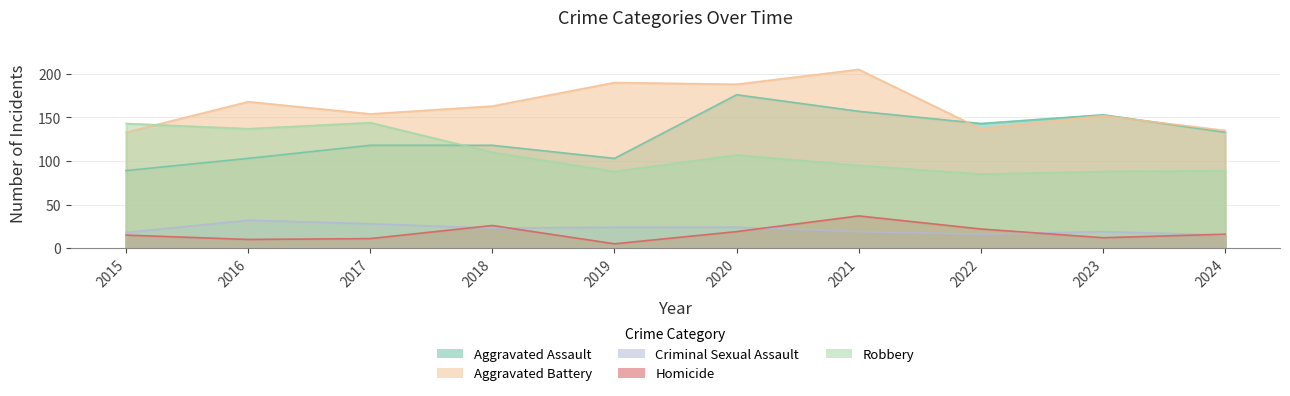

Reading left to right, list all the values displayed in this chart.

Aggravated Assault: 2015=89	2016=103	2017=118	2018=118	2019=103	2020=176	2021=157	2022=143	2023=153	2024=133
Aggravated Battery: 2015=133	2016=168	2017=154	2018=163	2019=190	2020=188	2021=205	2022=137	2023=152	2024=135
Criminal Sexual Assault: 2015=18	2016=32	2017=28	2018=23	2019=24	2020=24	2021=19	2022=16	2023=19	2024=15
Homicide: 2015=15	2016=10	2017=11	2018=26	2019=5	2020=19	2021=37	2022=22	2023=12	2024=16
Robbery: 2015=143	2016=137	2017=144	2018=110	2019=88	2020=107	2021=95	2022=85	2023=88	2024=89